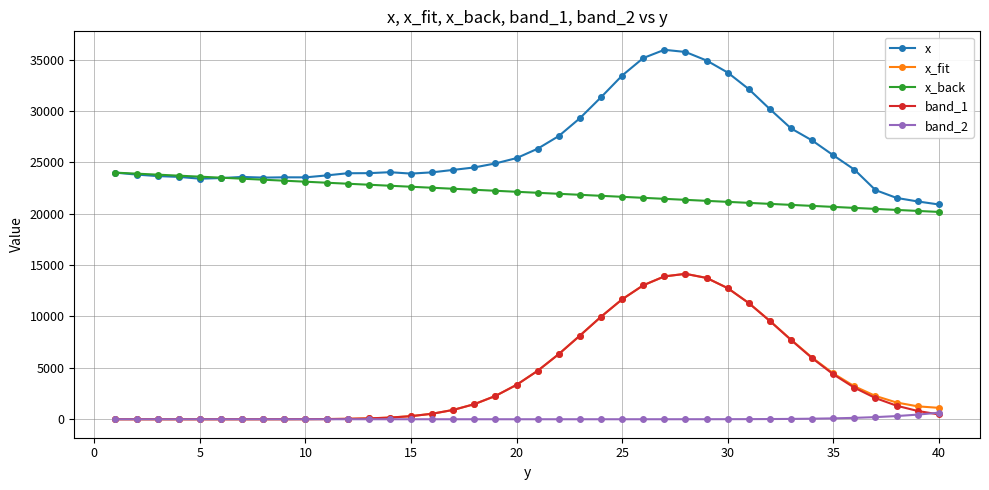

What is the maximum value for x?

35946.8